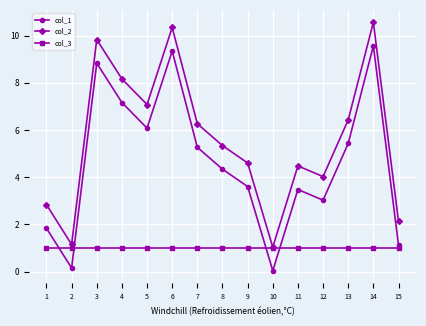

True or false: col_1 has more than 2 points higher than both neighbors.

True